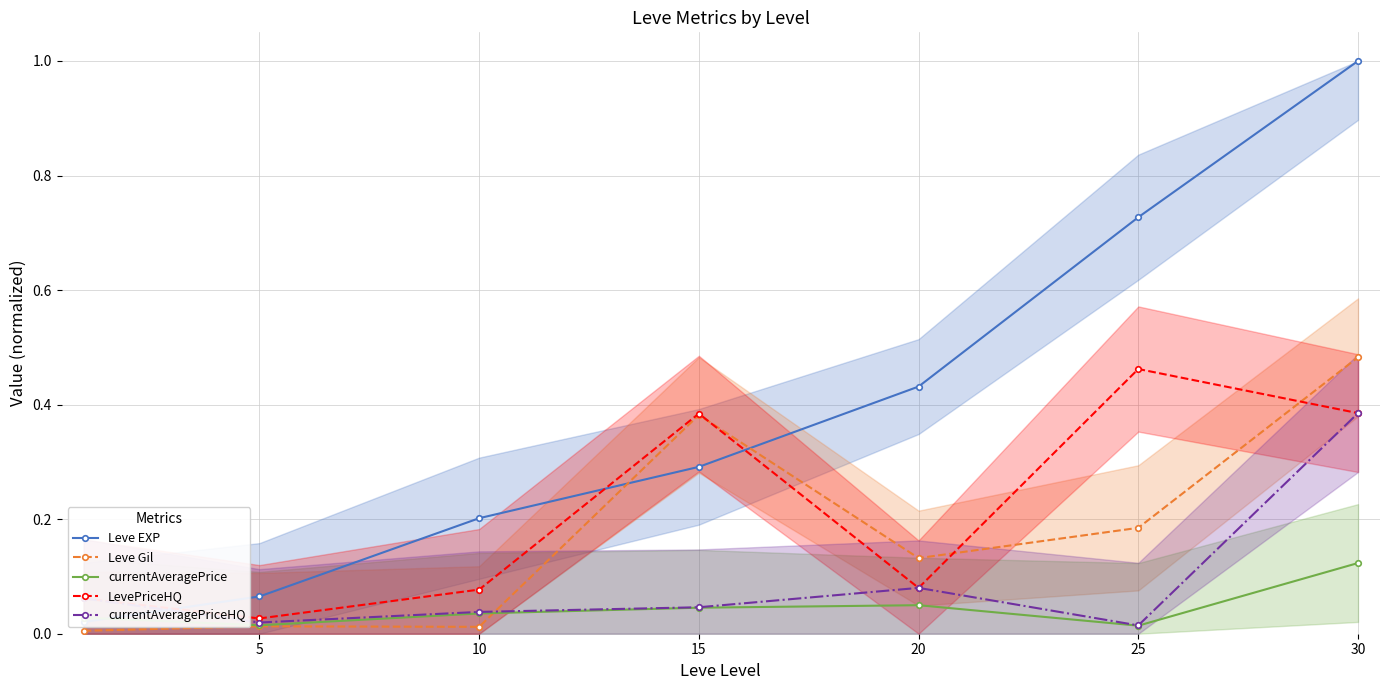

What is the difference between the LevePriceHQ values at 20 and 5?

0.1